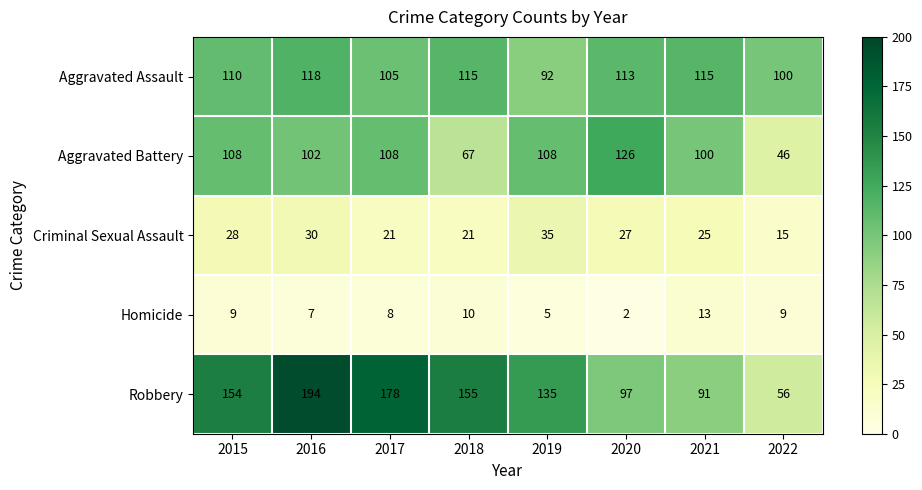

How many series are shown in this chart?

5